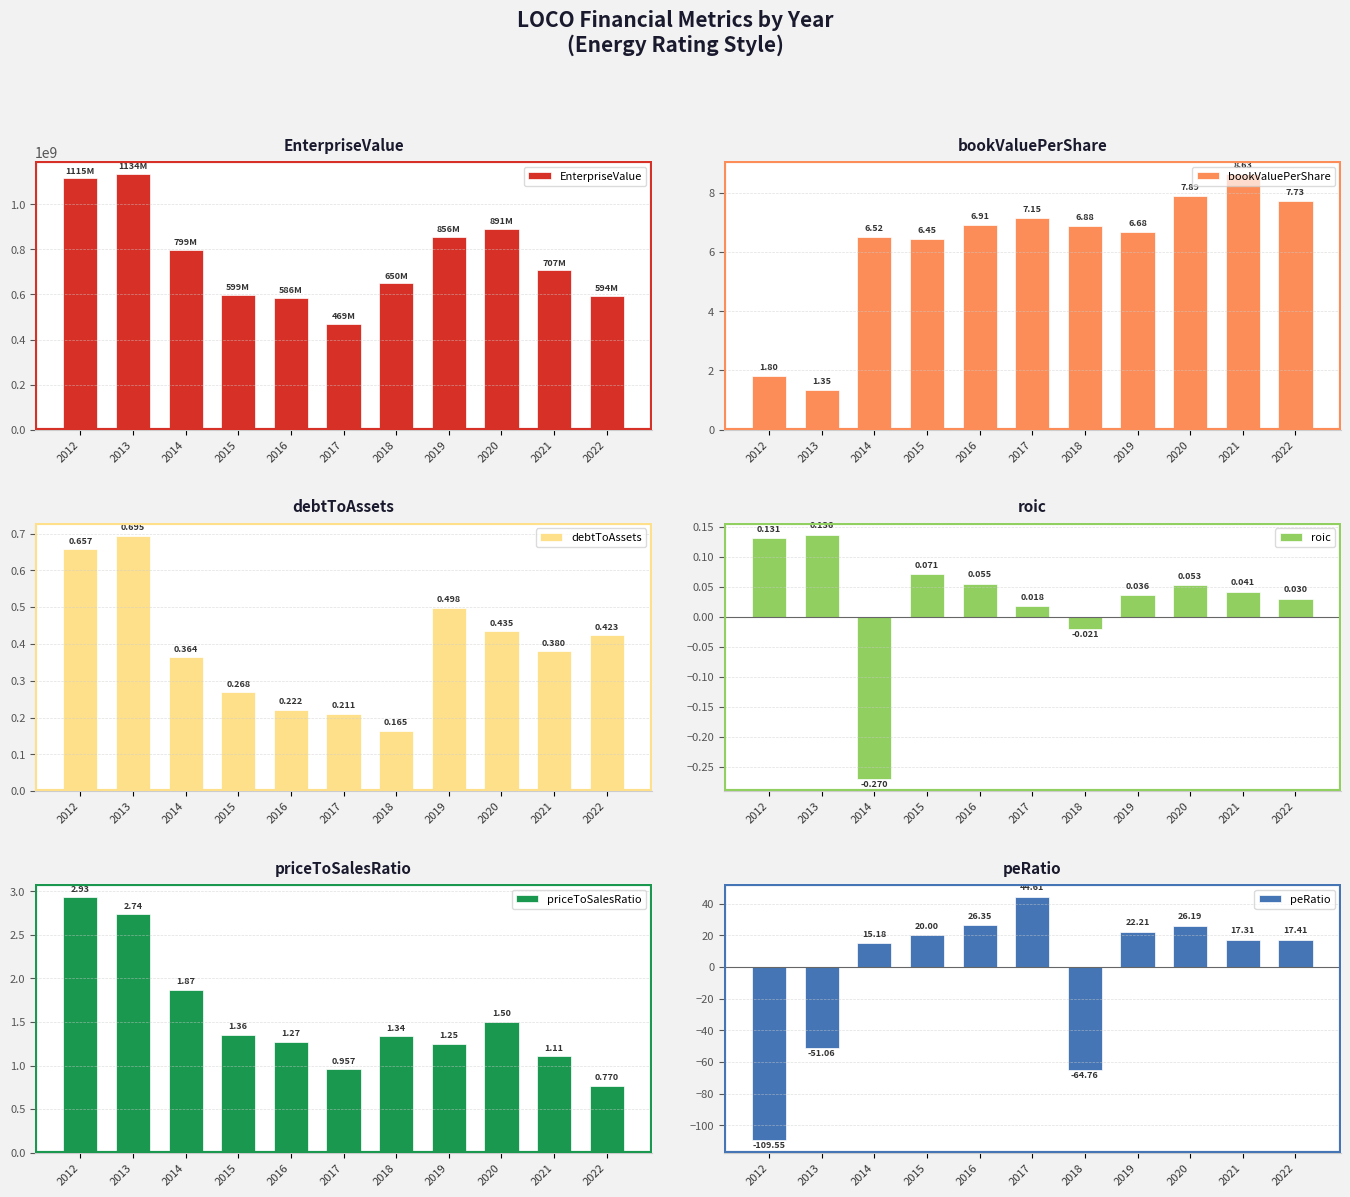

At which label is bookValuePerShare closest to 4?

2012